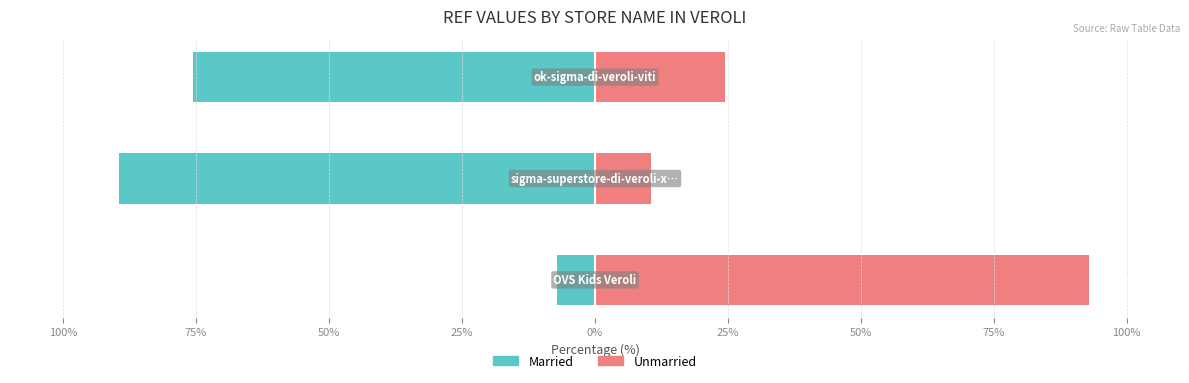

What is the spread (max minus min) of values at 100%?

100.0